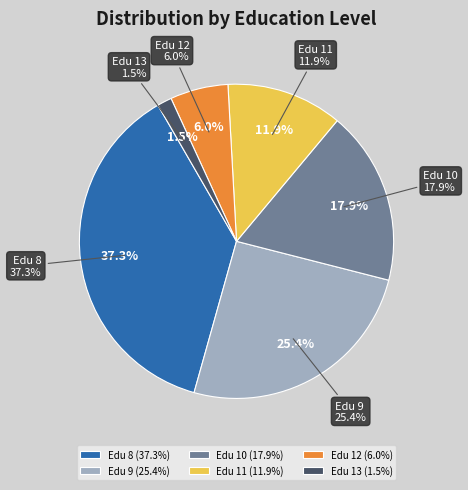

What is the largest slice in the pie chart?

Education 8